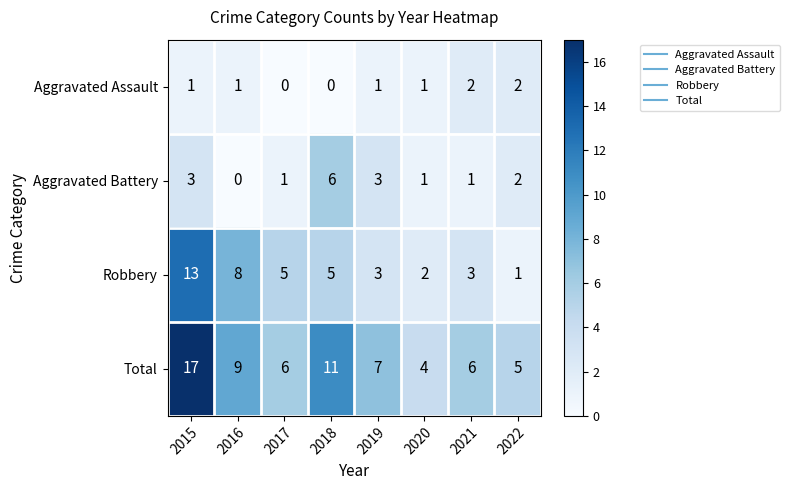

True or false: Robbery has a value of 8 at 2016.

True